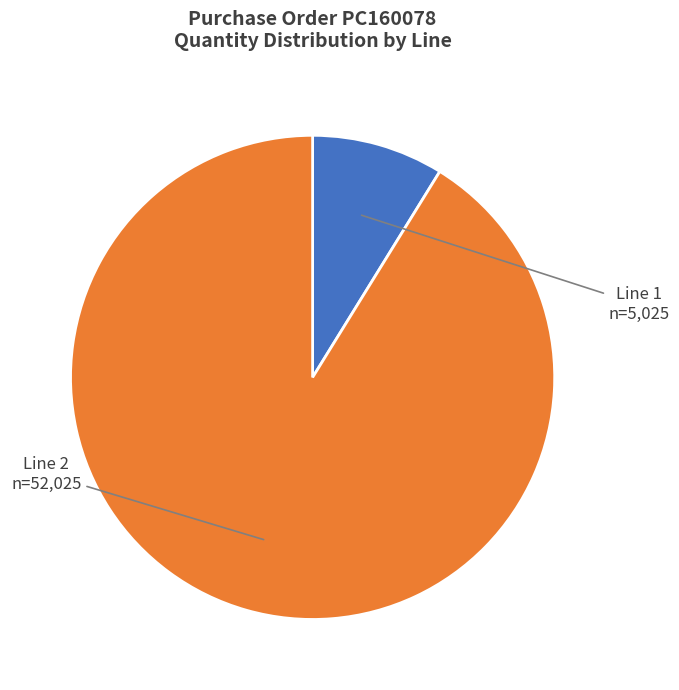

Between Line 2 and Line 1, which is larger?

Line 2